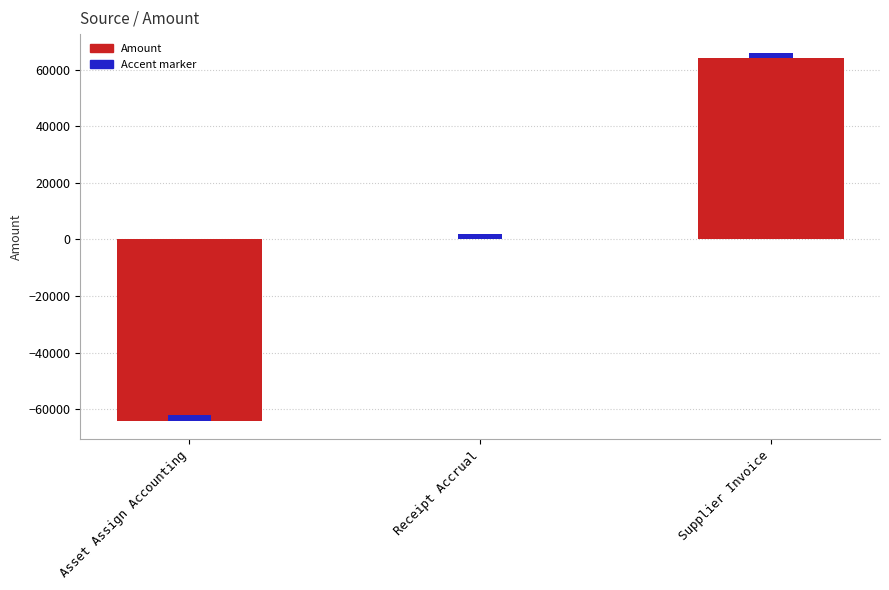

List the labels in order of value, largest first.

Supplier Invoice, Receipt Accrual, Asset Assign Accounting